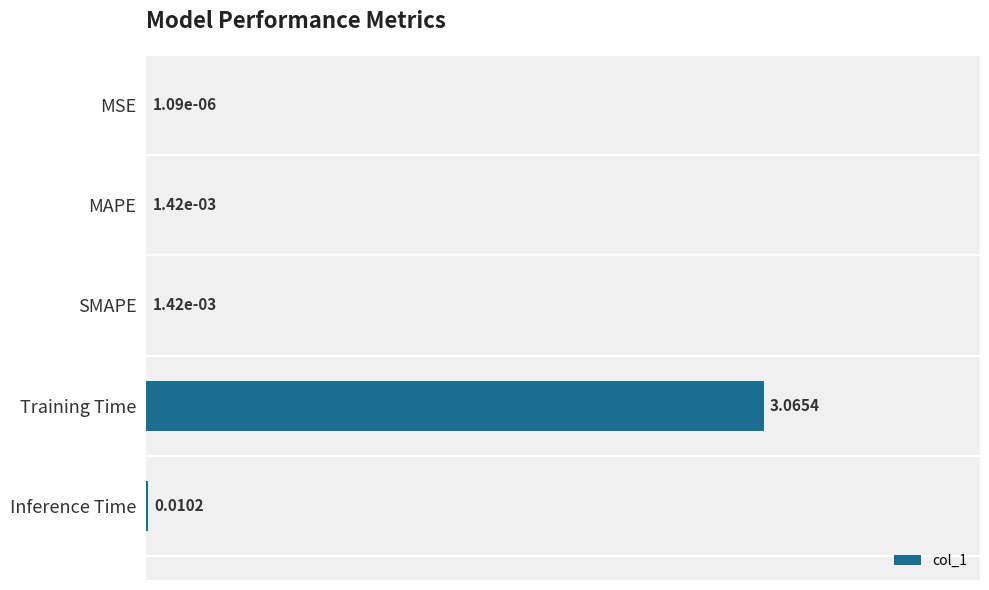

What is the average value?

0.6